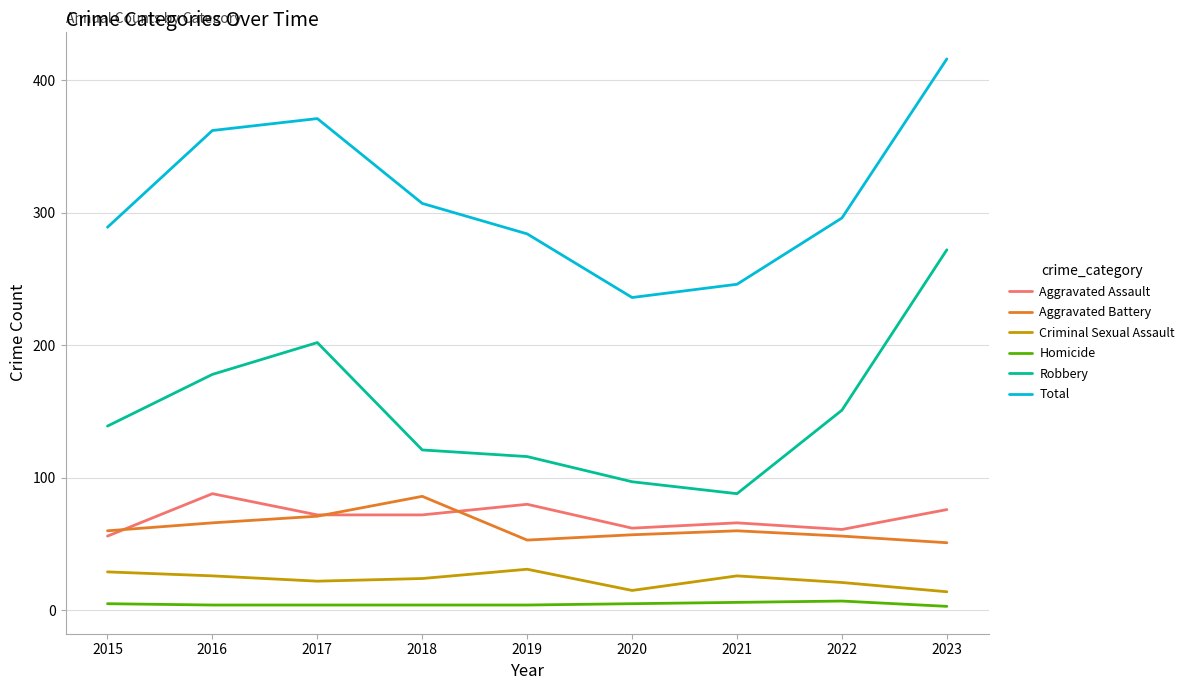

What is the difference between the maximum and minimum values in the Aggravated Battery series?

35